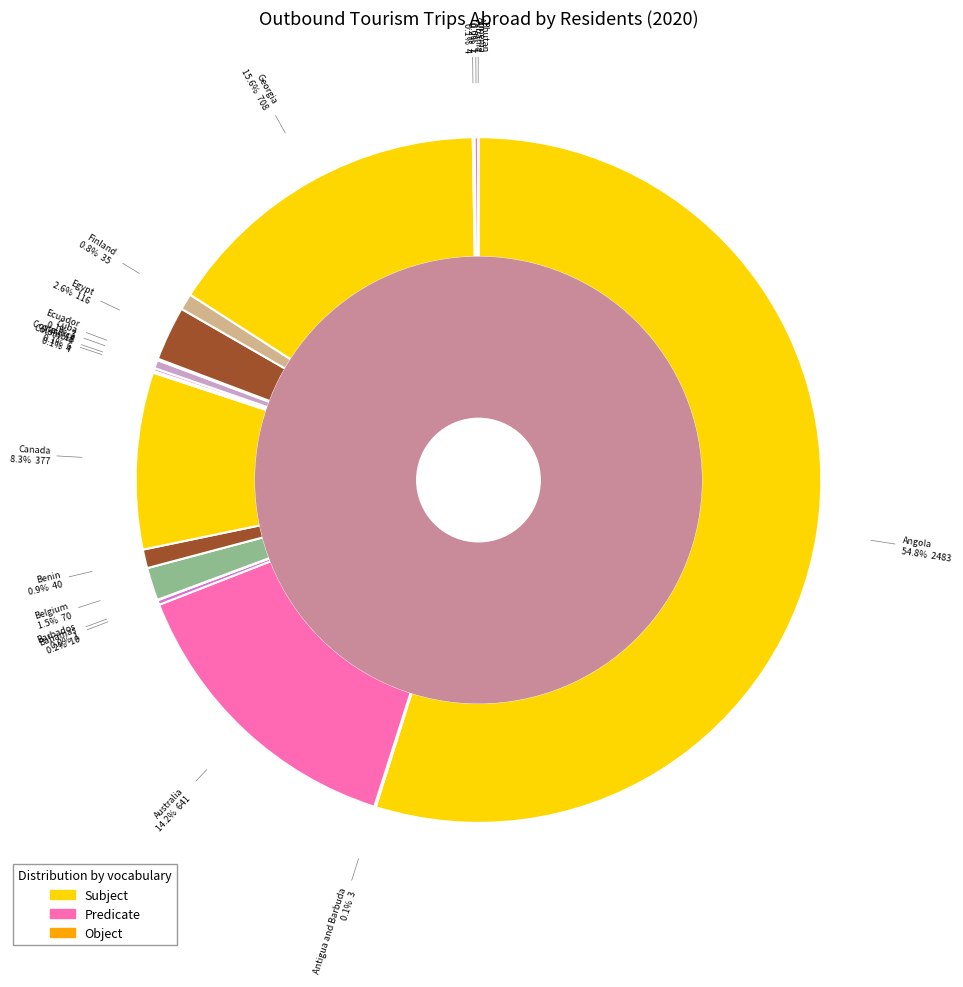

Rank the categories by value from highest to lowest.

Angola, Georgia, Australia, Canada, Egypt, Belgium, Benin, Finland, Cuba, Bahamas, Armenia, Costa Rica, Colombia, Albania, Antigua and Barbuda, Ecuador, Barbados, Bhutan, Botswana, China